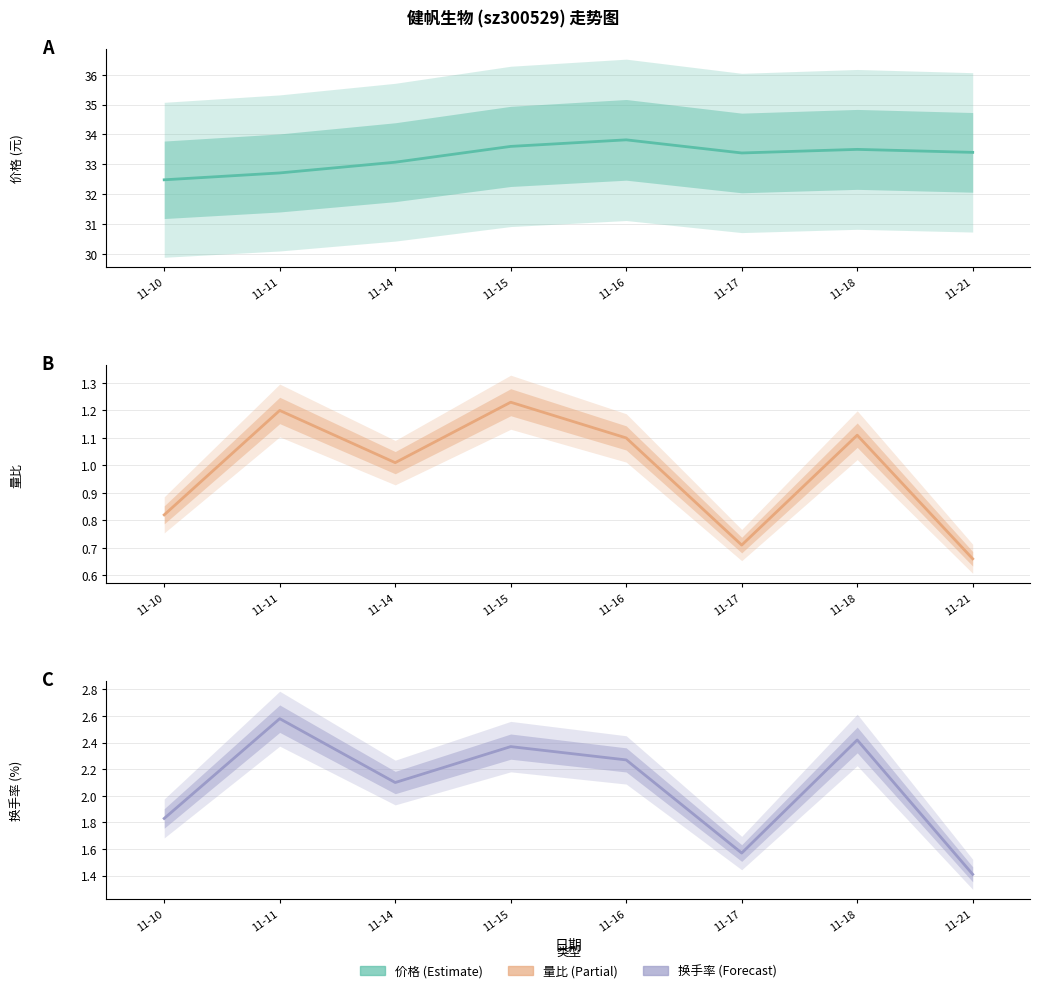

Reading left to right, list all the values displayed in this chart.

价格: 11-10=32.5	11-11=32.7	11-14=33.1	11-15=33.6	11-16=33.8	11-17=33.4	11-18=33.5	11-21=33.4
量比: 11-10=0.8	11-11=1.2	11-14=1.0	11-15=1.2	11-16=1.1	11-17=0.7	11-18=1.1	11-21=0.7
换手率: 11-10=1.8	11-11=2.6	11-14=2.1	11-15=2.4	11-16=2.3	11-17=1.6	11-18=2.4	11-21=1.4